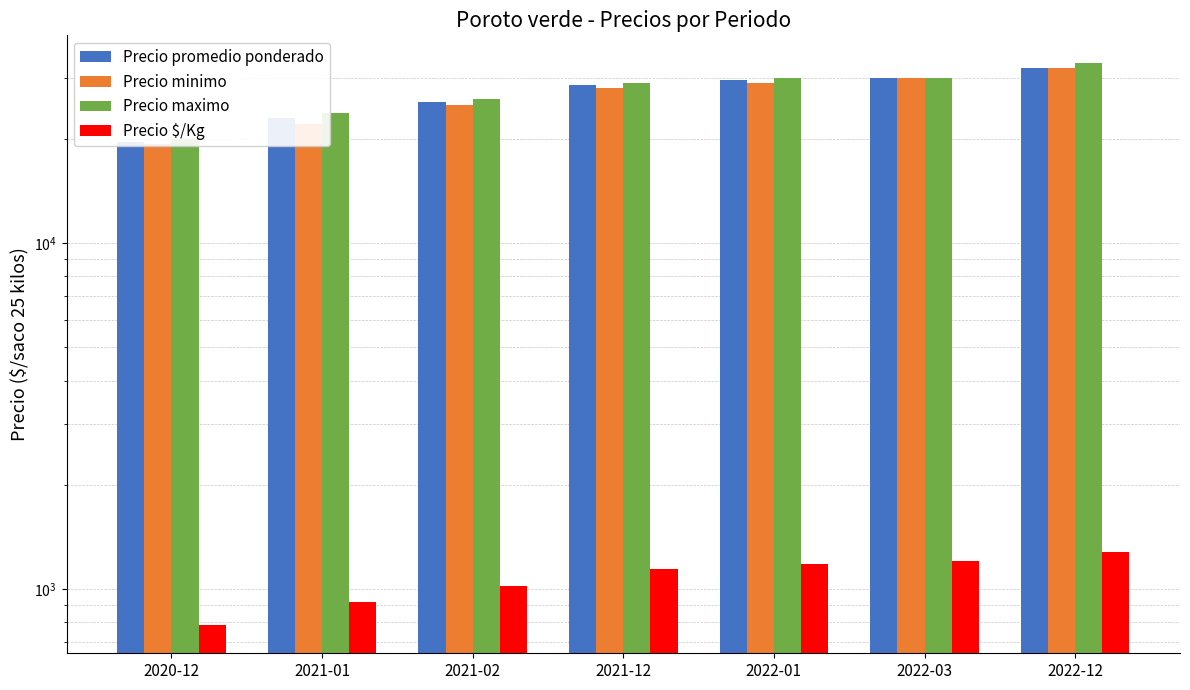

Which category has the highest value across all series?

2022-12